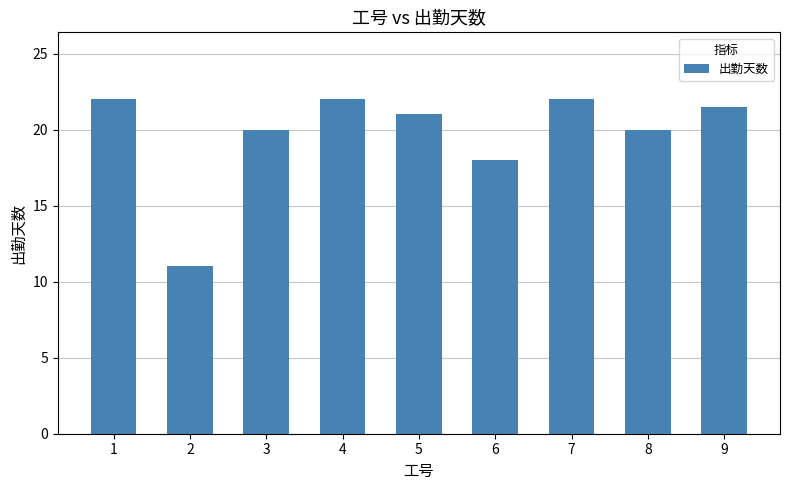

Is it true that the value at 4 is 7.9?

False